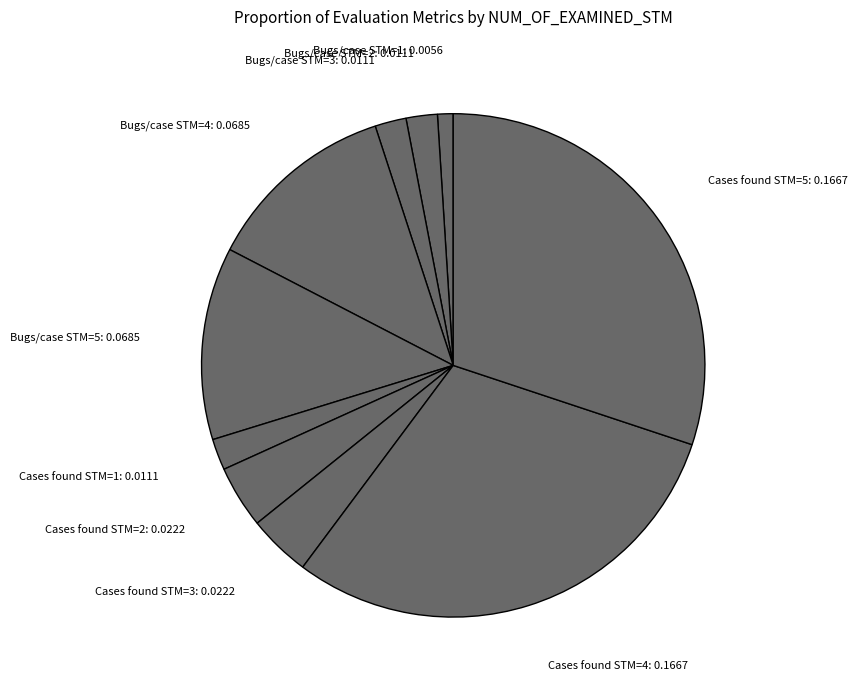

What is the smallest slice in the pie chart?

Bugs/case STM=1